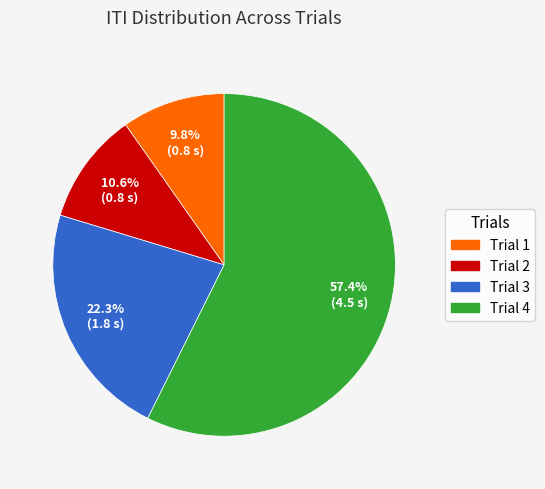

What is the largest slice in the pie chart?

Trial 4